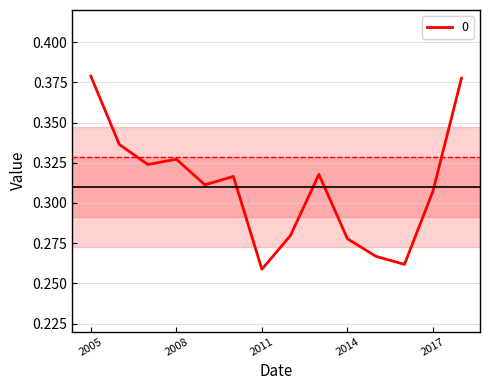

Is it true that the value at 2011 is 0.4?

False